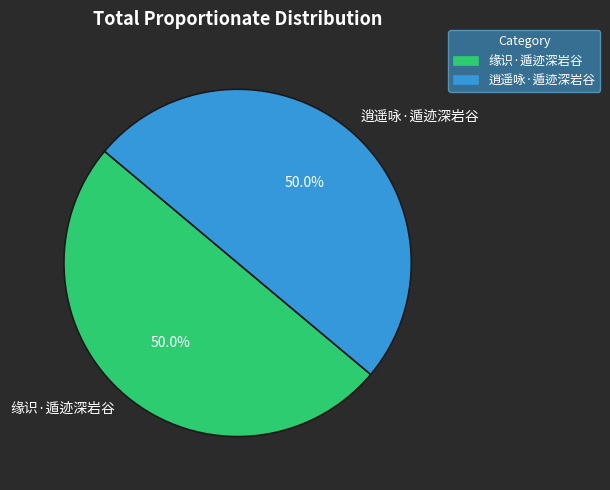

True or false: 缘识·遁迹深岩谷 accounts for 50% of the total.

True